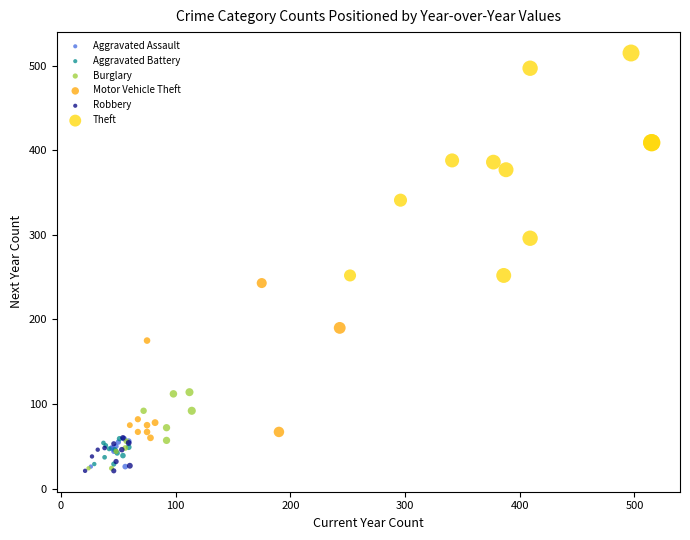

Which series contains the highest Y value?

Theft